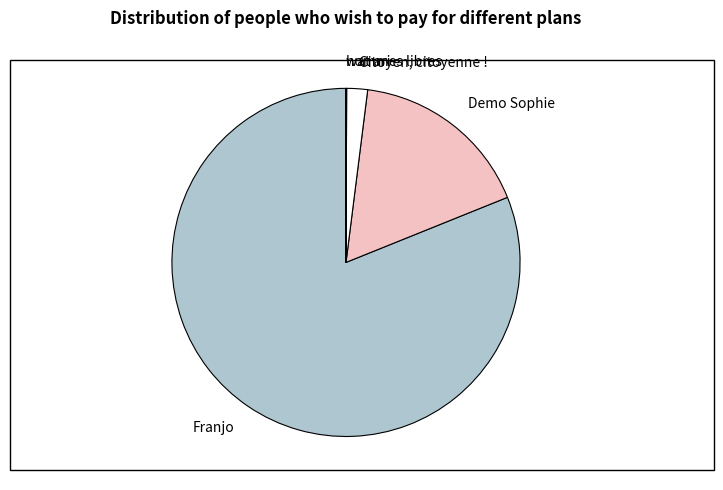

Does Franjo account for over 50% of the chart?

Yes